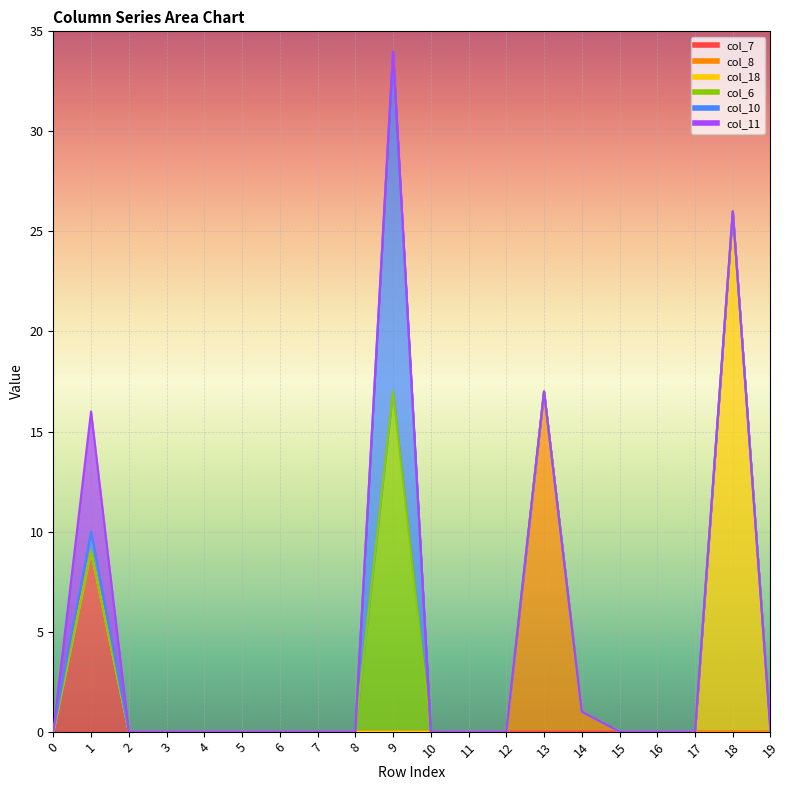

How many values in the col_7 series exceed 0?

1